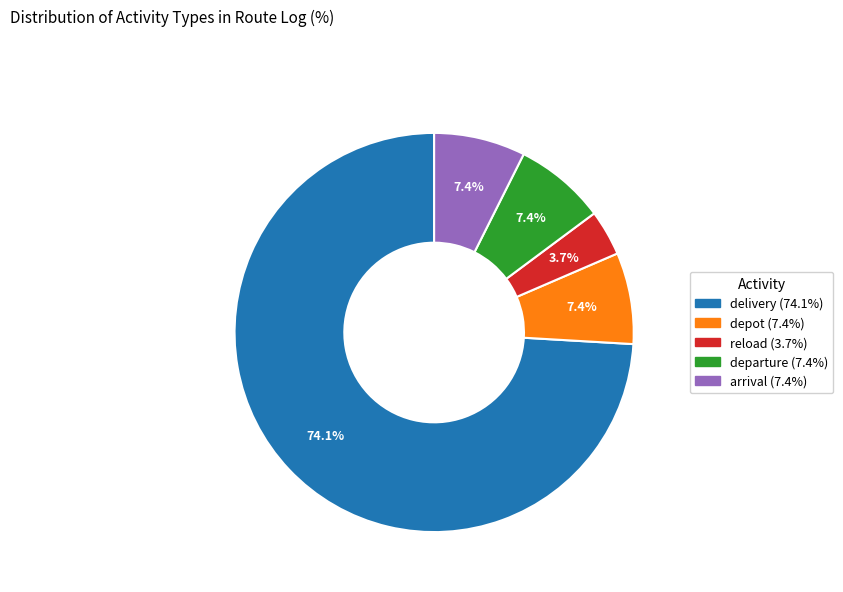

Is it true that depot is 1% of the pie?

False